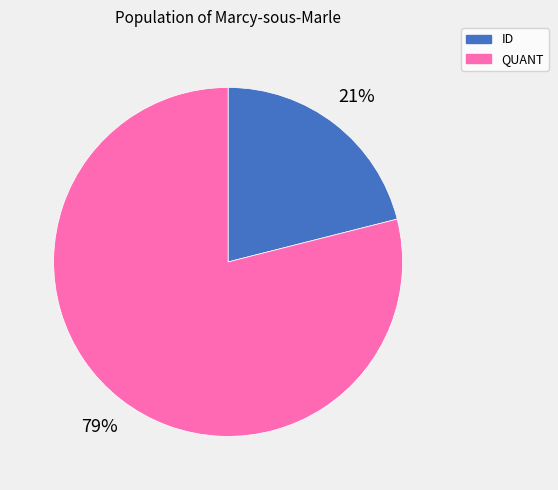

To the nearest percent, what percentage of the pie is ID?

21%